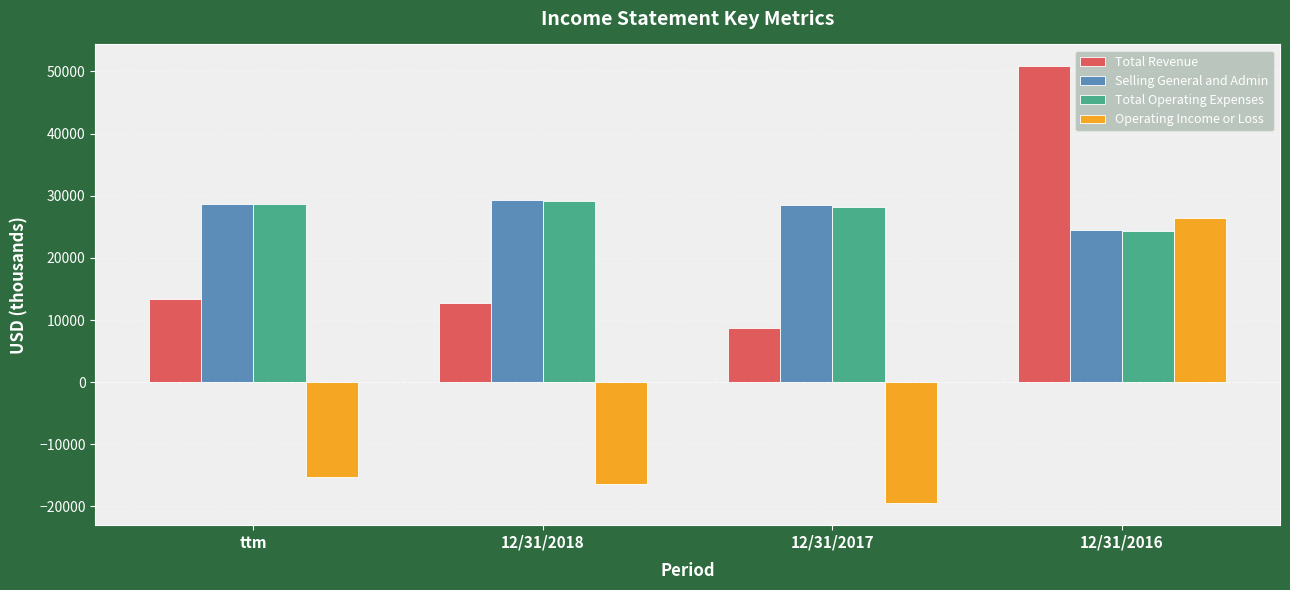

The Operating Income or Loss series shows -26609 at 12/31/2017. True or false?

False